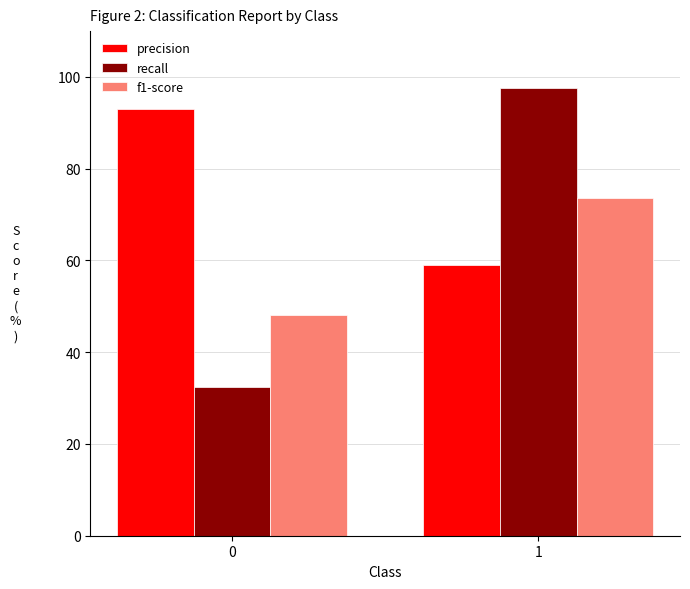

Rank the series at 1 from highest to lowest value.

recall, f1-score, precision